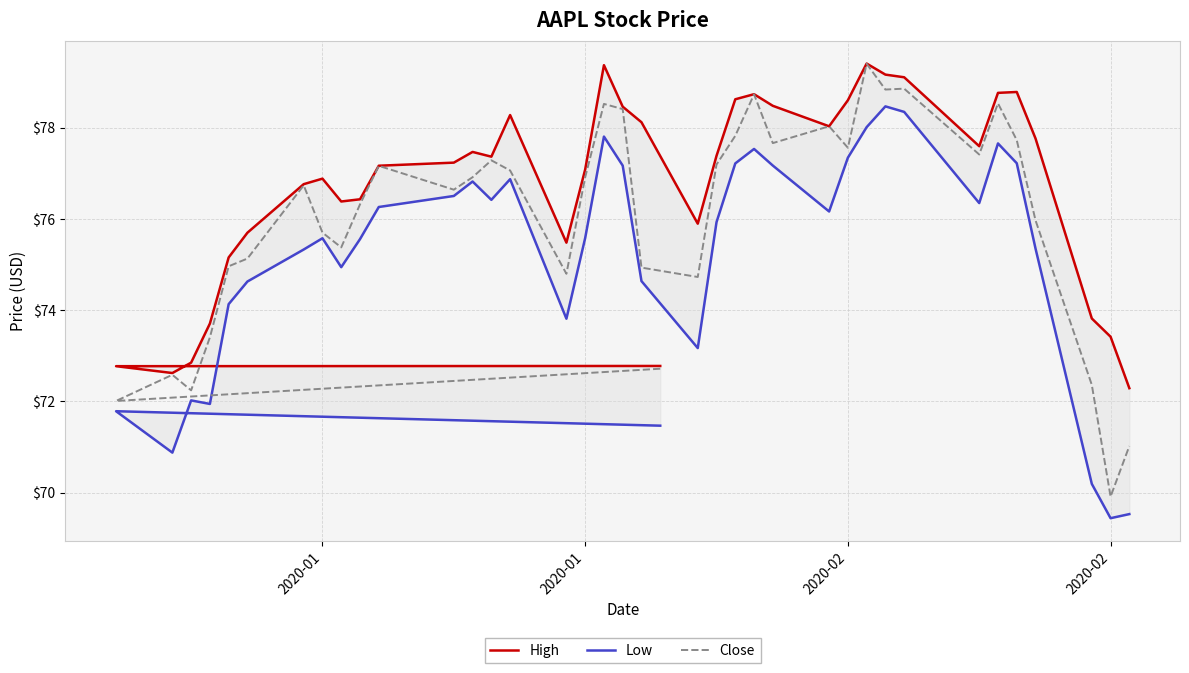

True or false: High and Low cross at least once.

False